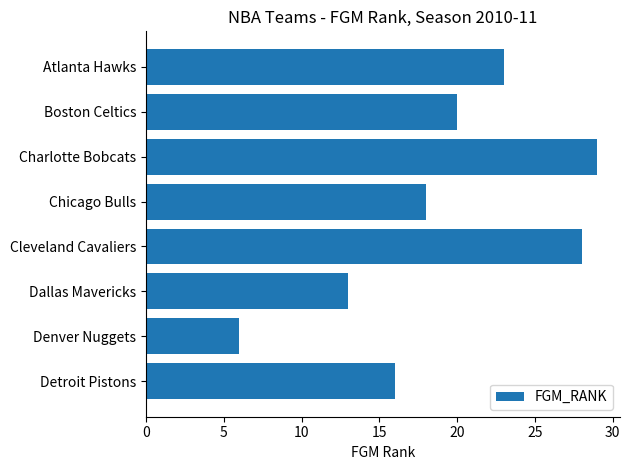

Between Detroit Pistons and Atlanta Hawks, which is larger?

Atlanta Hawks